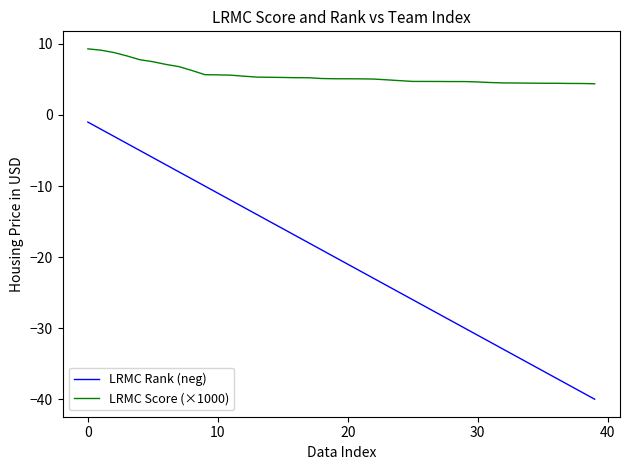

What is the sum of all LRMC Score (×1000) values?

223.5